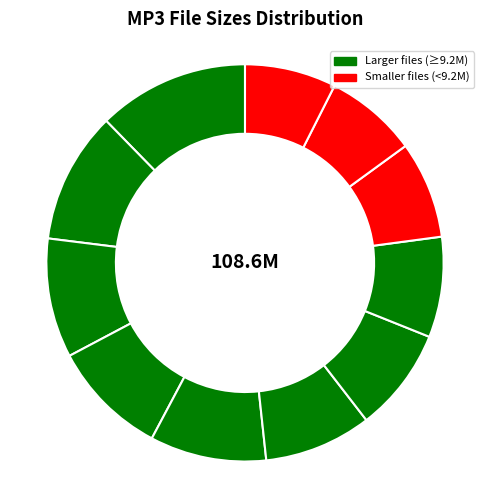

Count the number of slices in the pie.

11